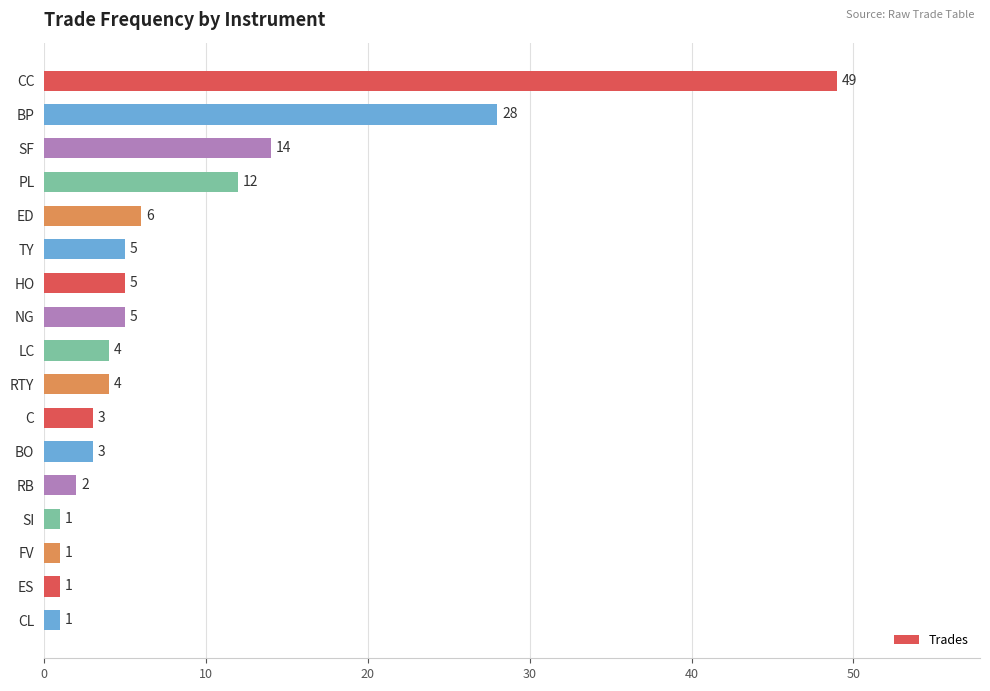

Reading top to bottom, extract all data points from this chart.

CC=49	BP=28	SF=14	PL=12	ED=6	TY=5	HO=5	NG=5	LC=4	RTY=4	C=3	BO=3	RB=2	SI=1	FV=1	ES=1	CL=1